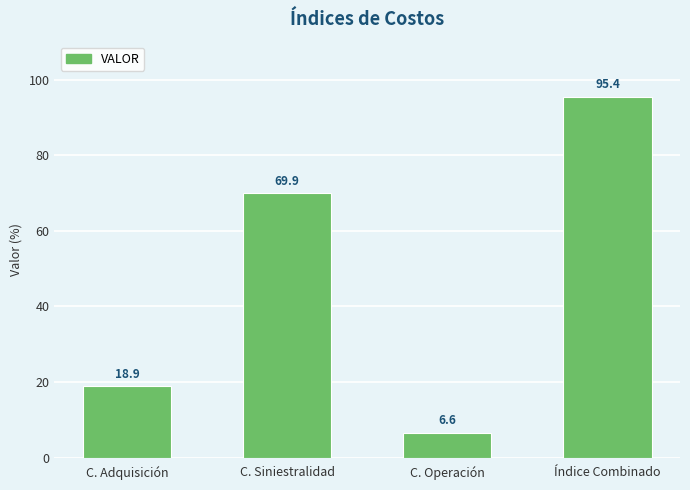

List the labels in order of value, largest first.

Índice Combinado, C. Siniestralidad, C. Adquisición, C. Operación